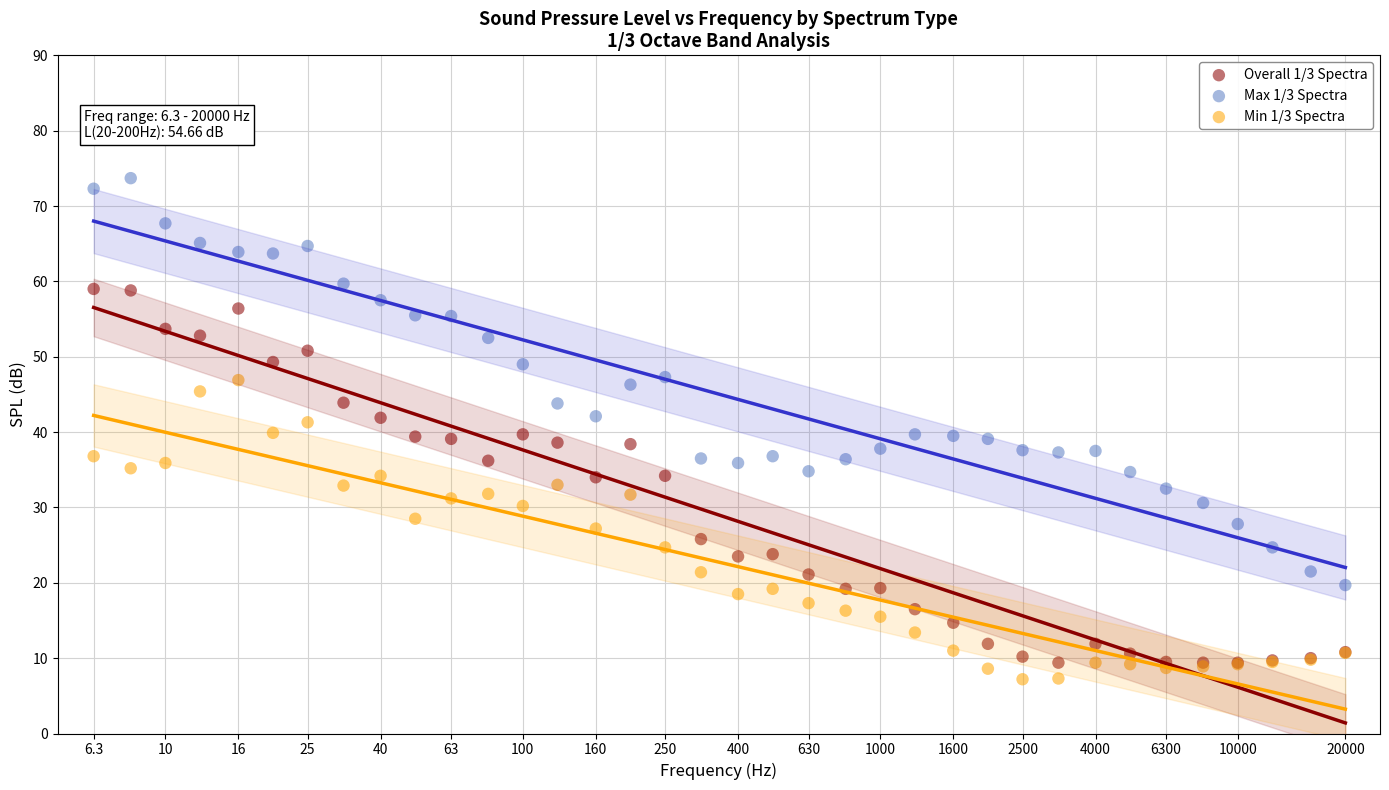

Which series contains the highest Y value?

Max 1/3 Spectra